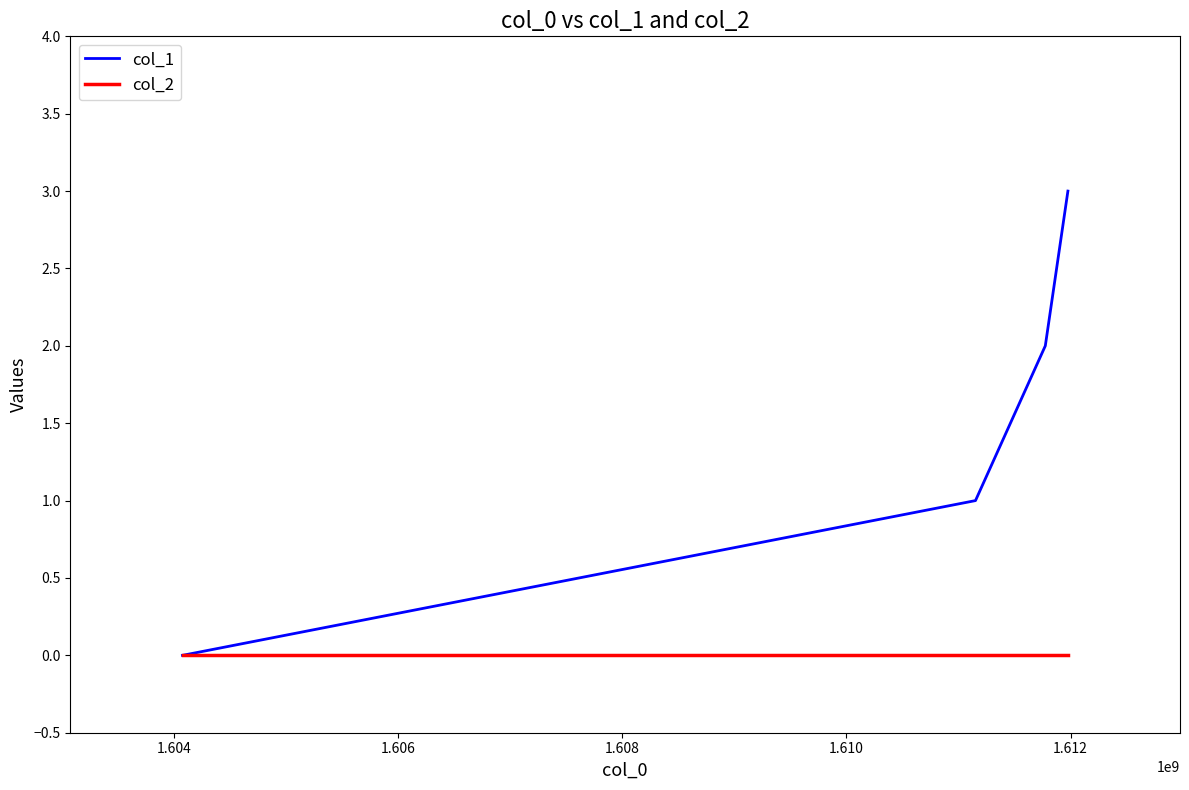

List the series in order of their peak value, lowest first.

col_2, col_1